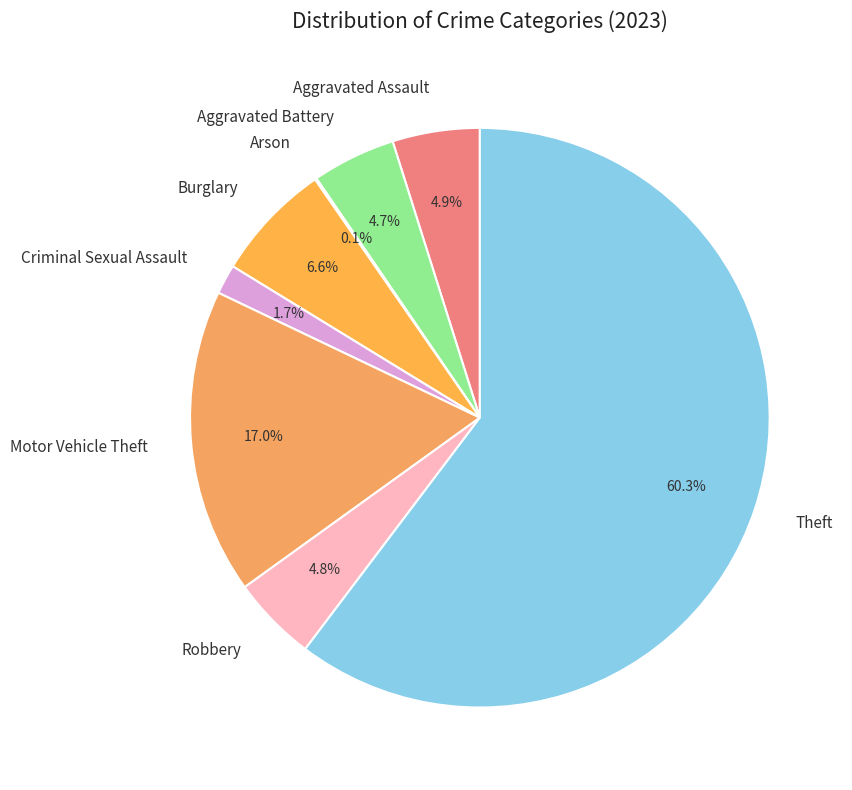

Between Burglary and Aggravated Battery, which is larger?

Burglary